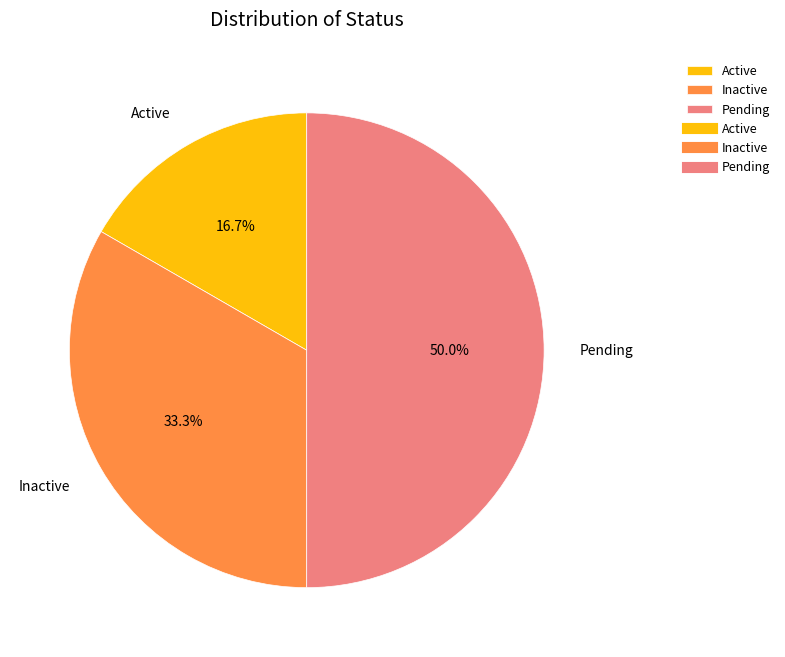

Count the number of slices in the pie.

3